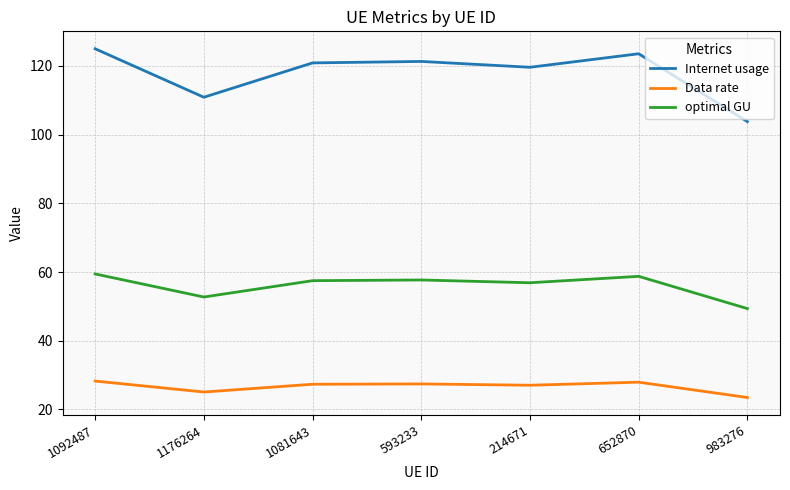

Which series has the largest range (max minus min)?

Internet usage